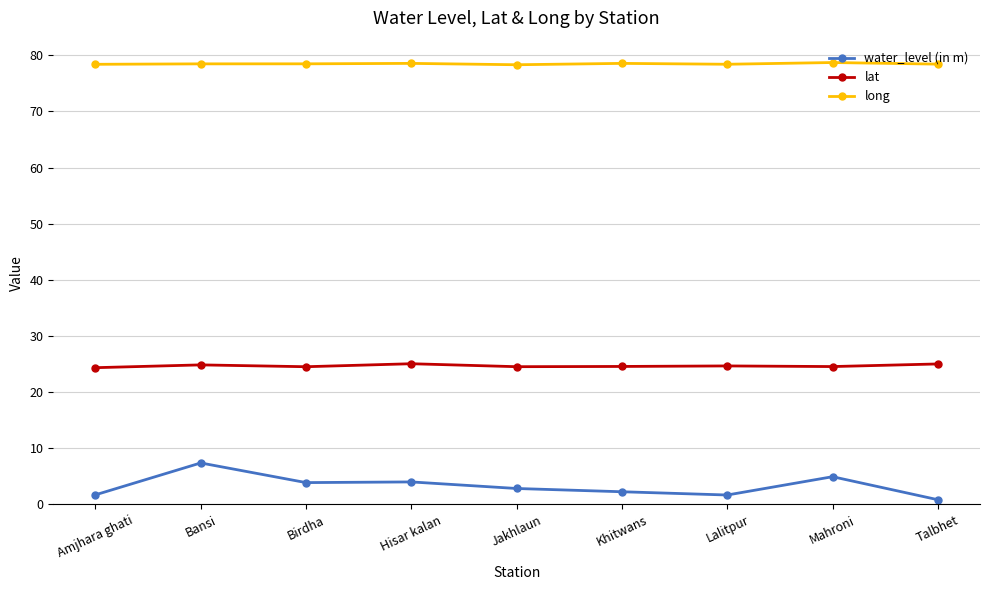

What is the value of the long point at the 8th from the left?

78.7